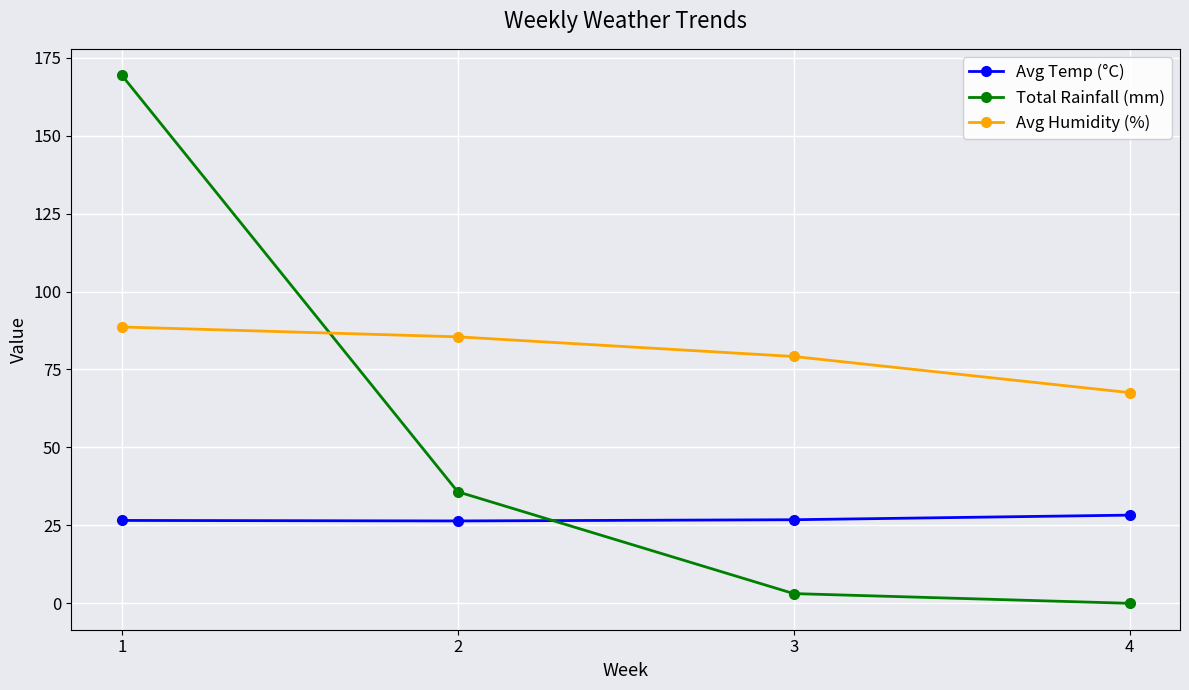

At which category is the sum across all series the highest?

1